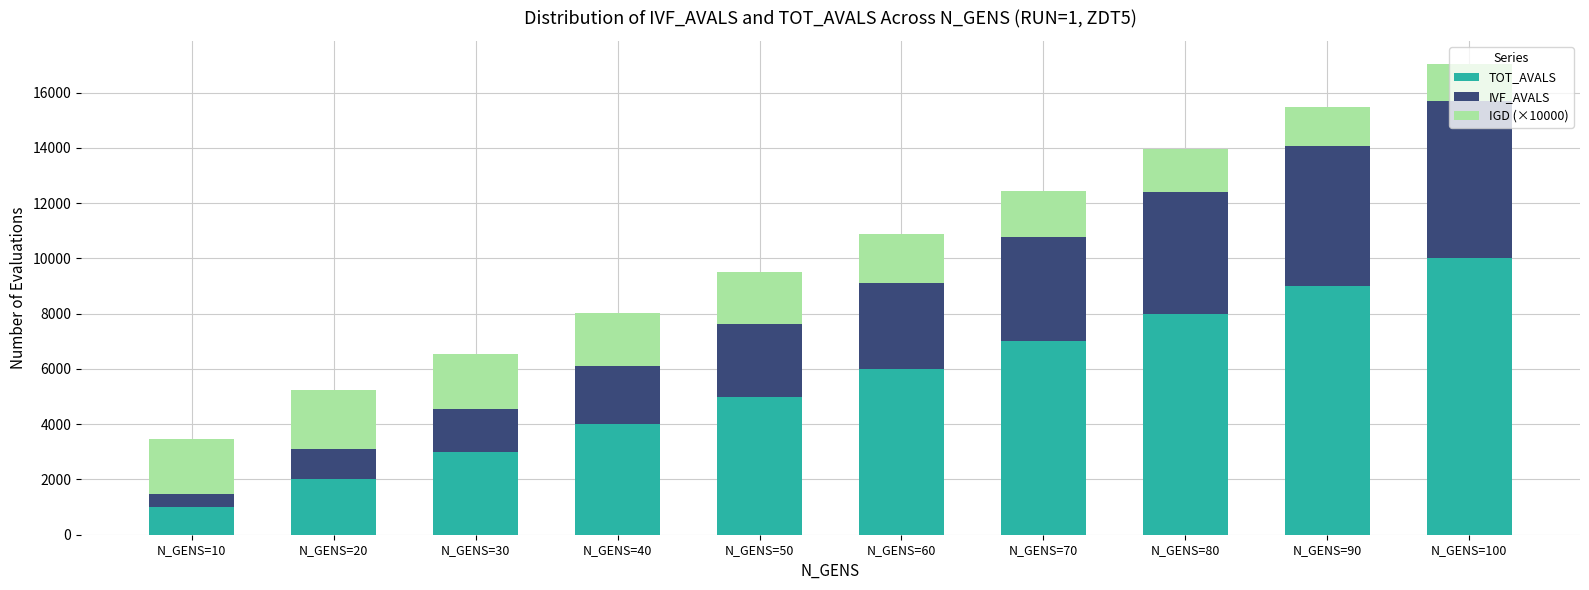

What is the sum of all TOT_AVALS values?

55000.0